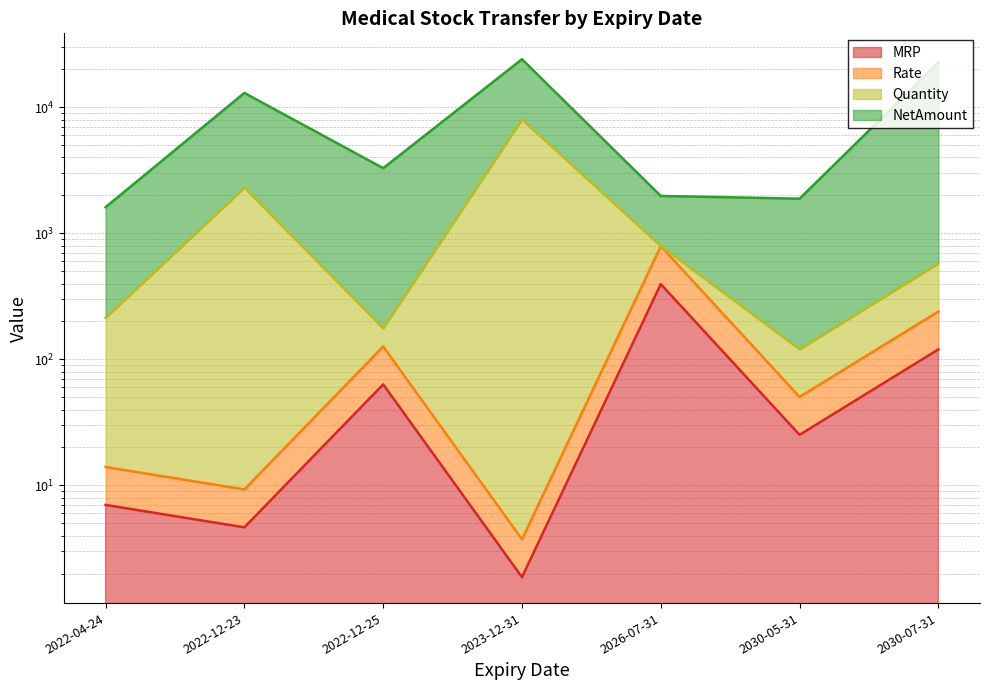

What is the total value across all series at 2022-04-24?

235.0